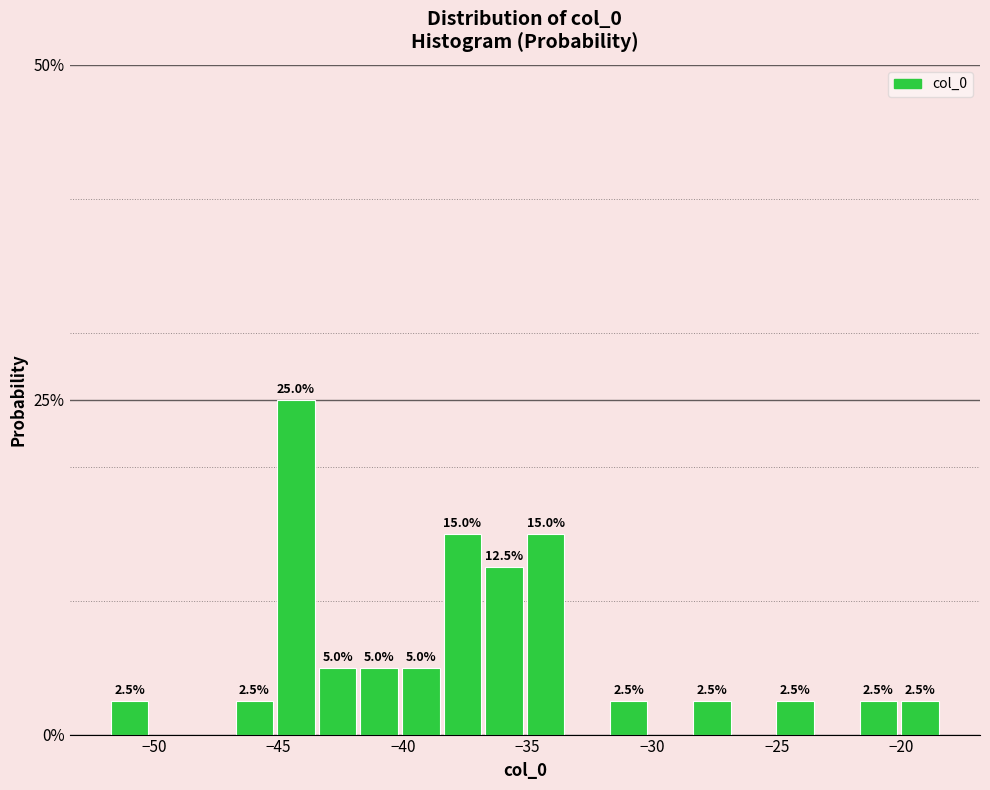

Read against the x-axis, roughly where is the centre of the tallest bar?

-44.5